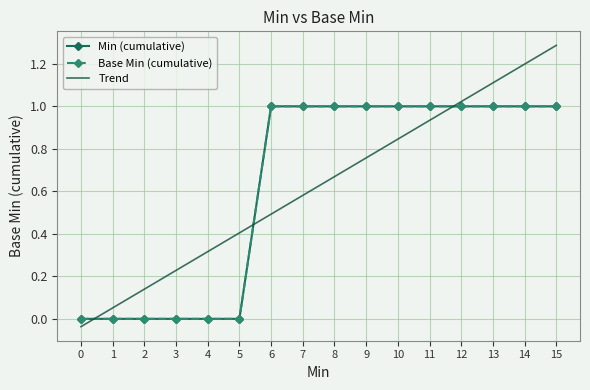

True or false: Base Min (cumulative) and Trend cross at least once.

True